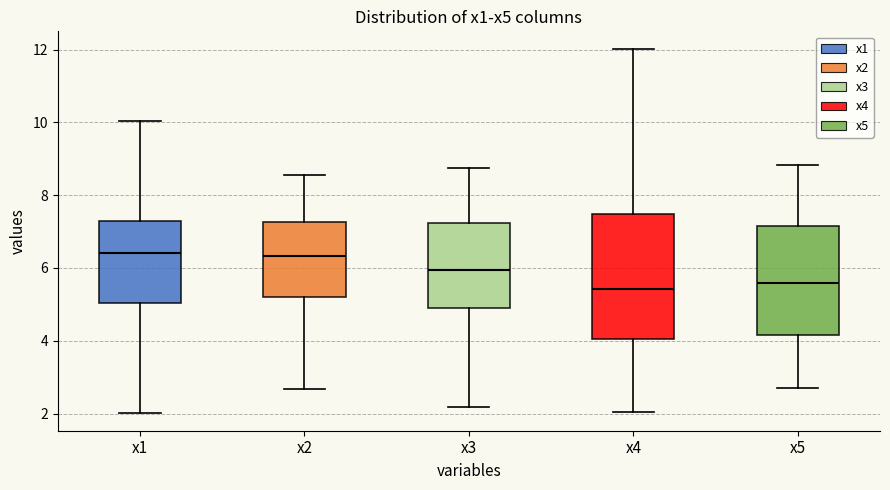

Which box is the tallest, from its lower edge to its upper edge?

x4